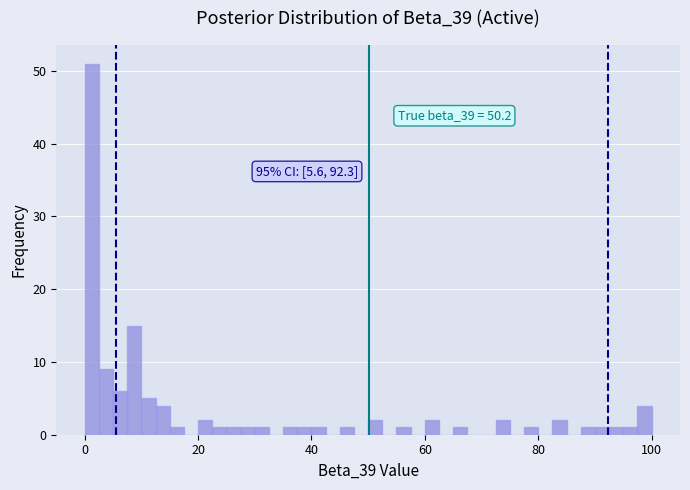

Around what value on the x-axis is the tallest bar? Give the approximate position of its centre, as read against the axis.

2